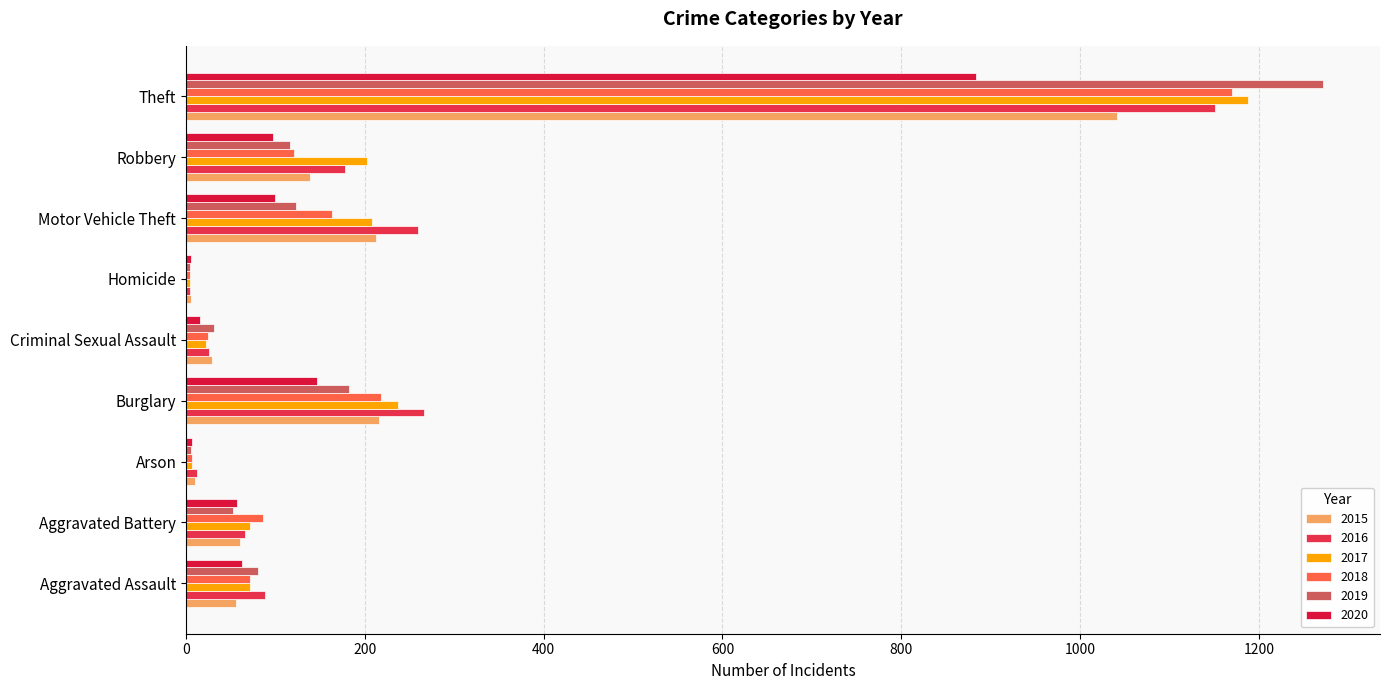

Which category has the lowest value in the 2016 series?

Homicide